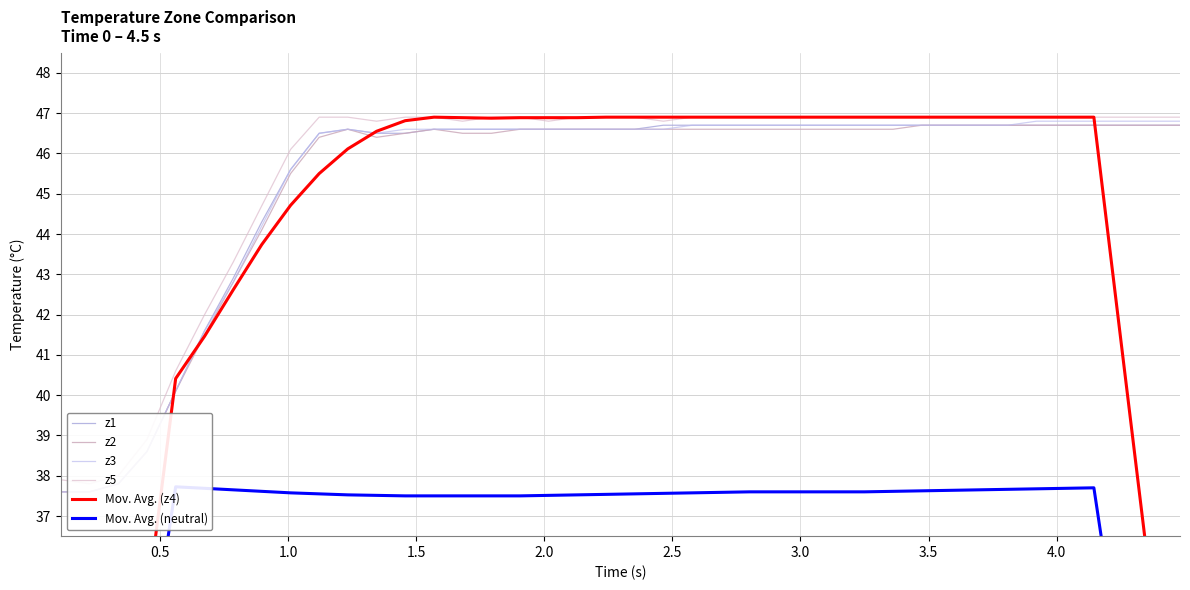

What is the sum of all z3 values?

1812.7